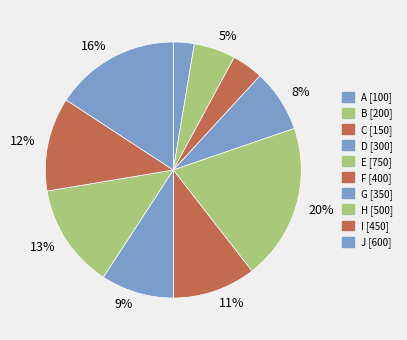

Does I represent more than half of the total?

No